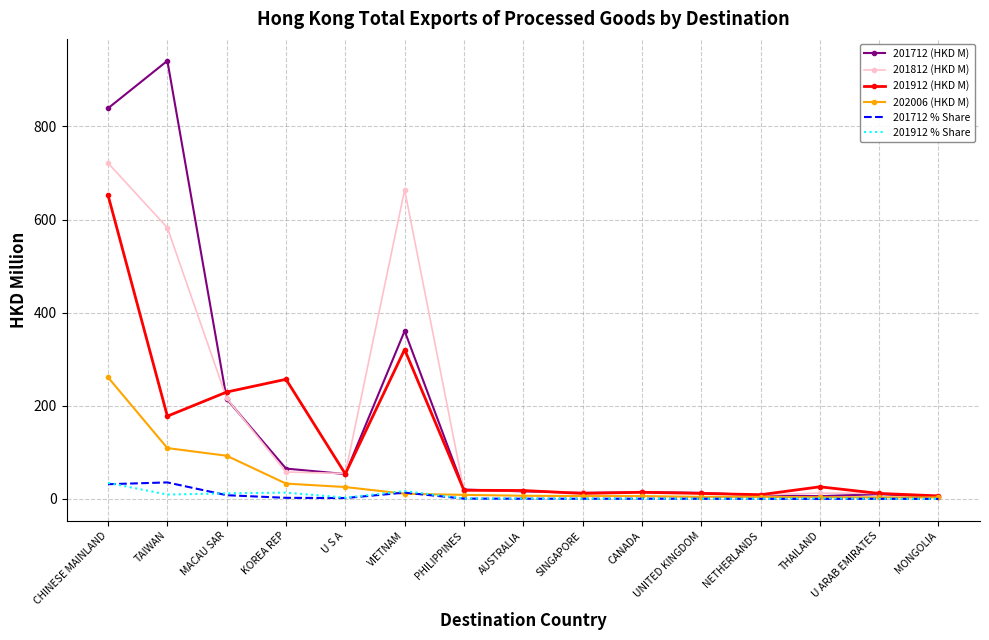

At which category is the sum across all series the highest?

CHINESE MAINLAND